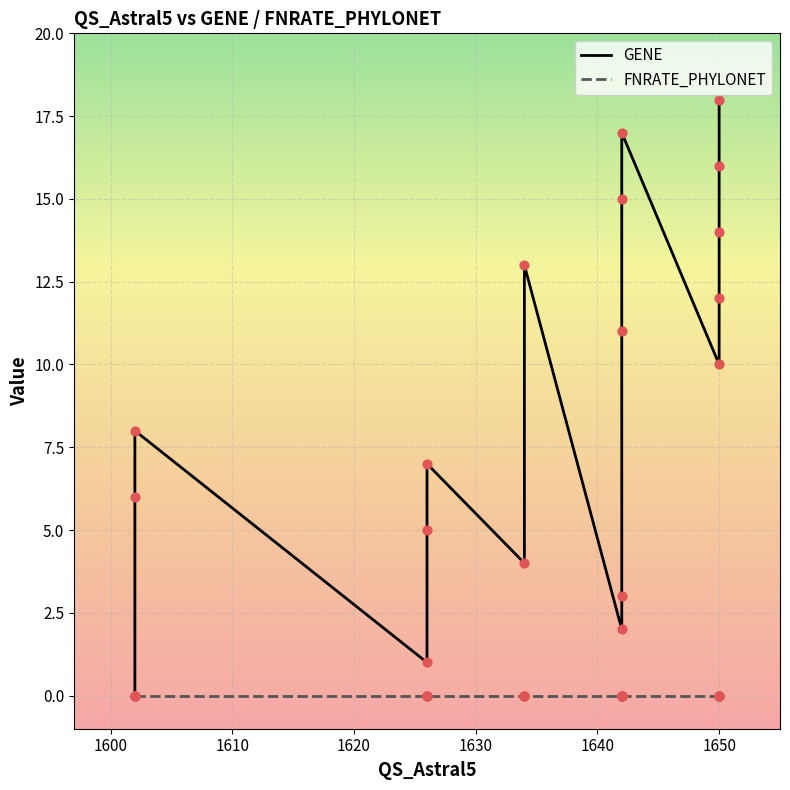

At how many categories does at least one series exceed 0?

17